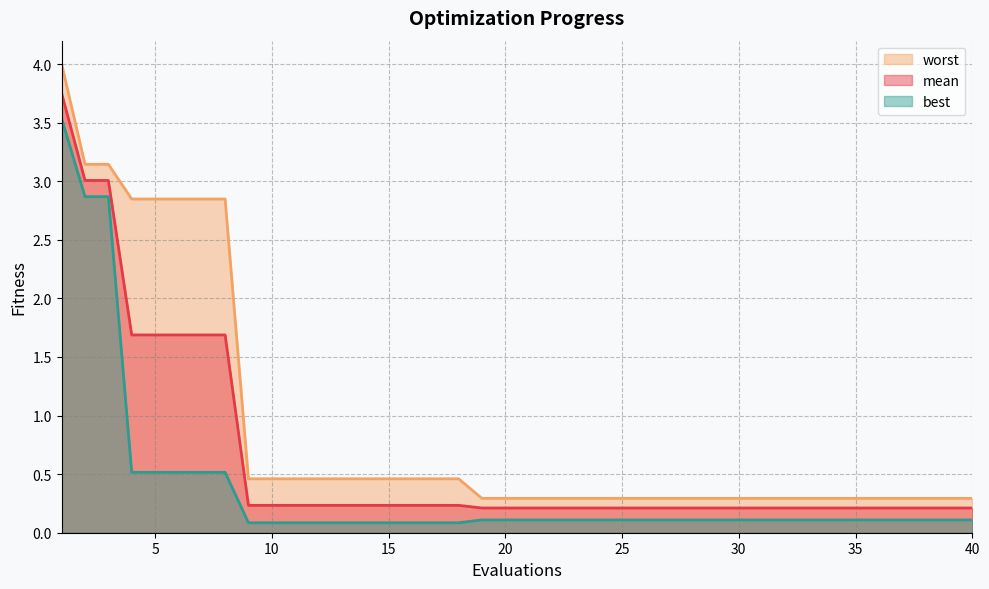

How many data points does each series have?

40